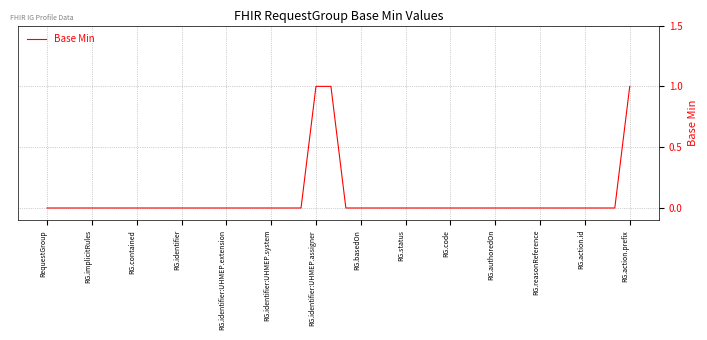

Reading right to left, extract all data points from this chart.

1	0	0	0	0	0	0	0	0	0	0	0	0	0	0	0	0	0	0	0	1	1	0	0	0	0	0	0	0	0	0	0	0	0	0	0	0	0	0	0